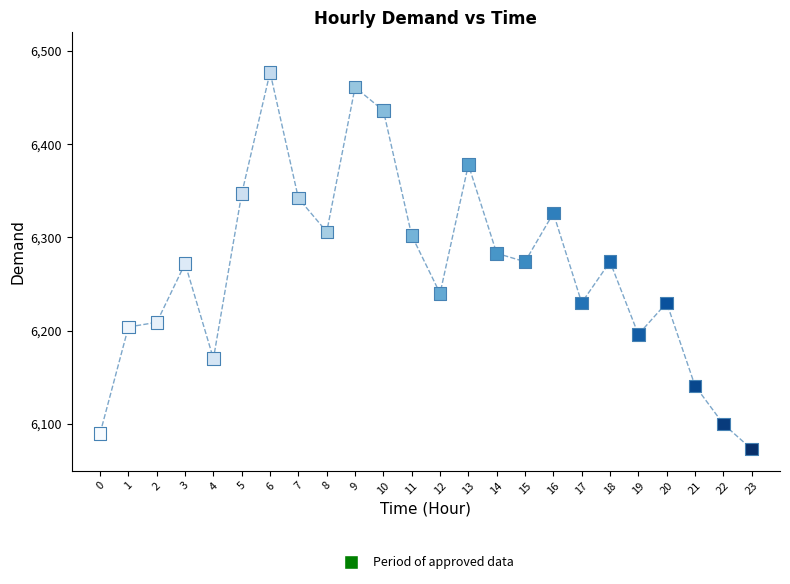

What is the range of Y values (max minus min)?

404